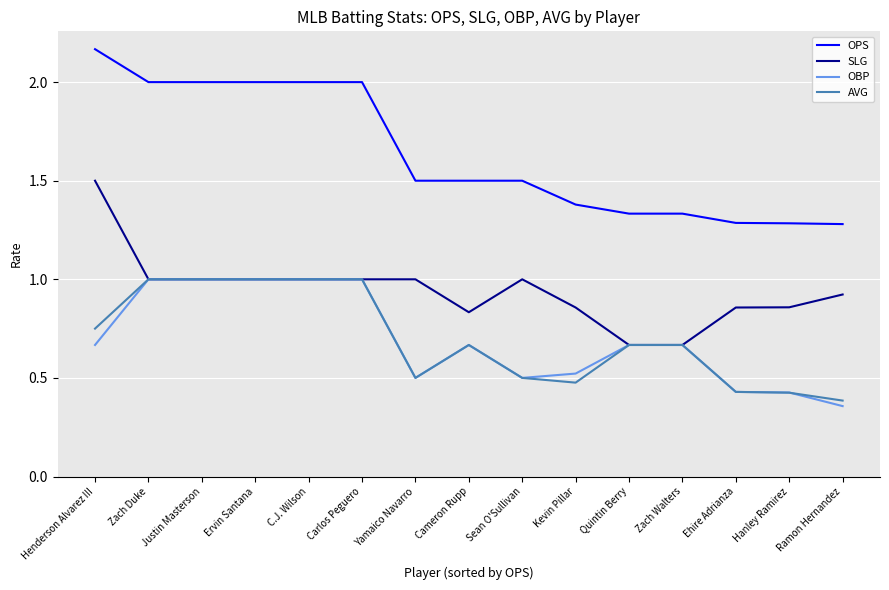

True or false: OPS and OBP cross at least once.

False